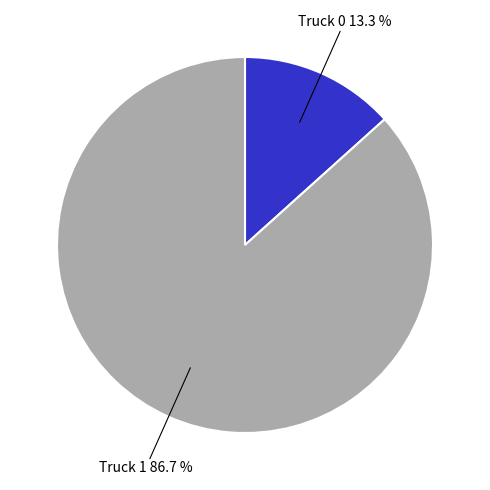

To the nearest percent, what is the difference between the largest and smallest slice percentages?

73%